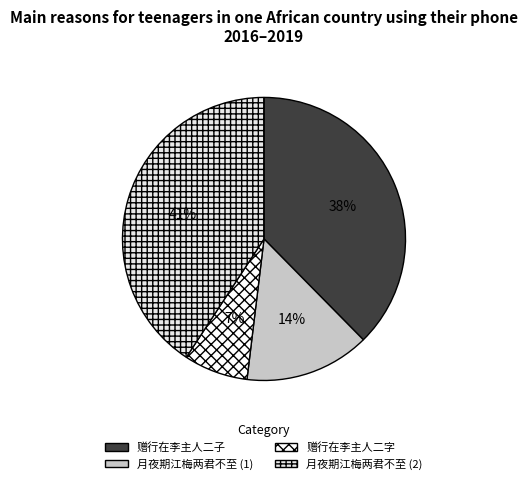

How many segments does this pie chart have?

4